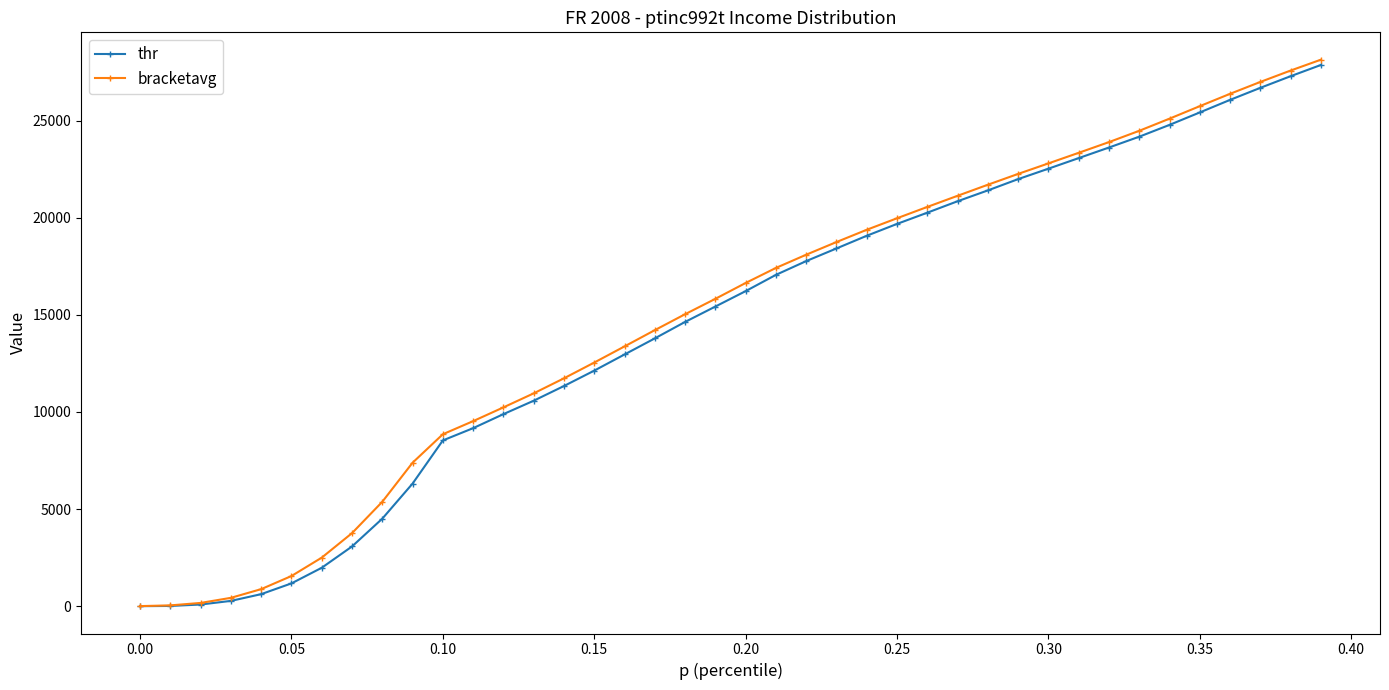

What are all the series names shown in the legend?

thr, bracketavg